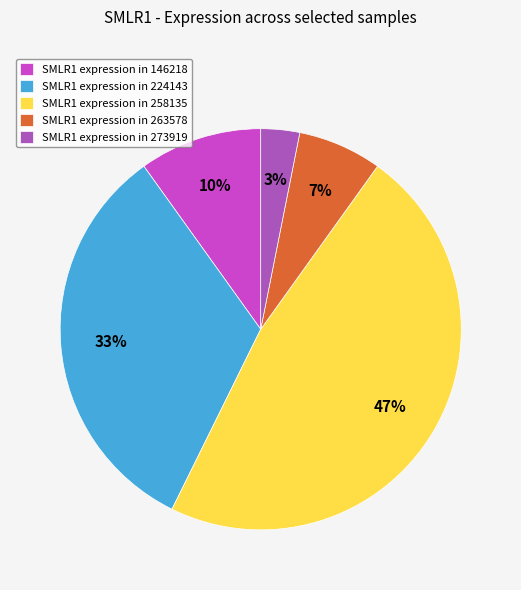

Which category has the biggest portion of the pie?

SMLR1 expression in 258135